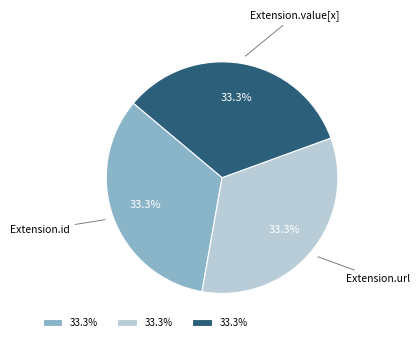

Does any single category account for the majority?

No